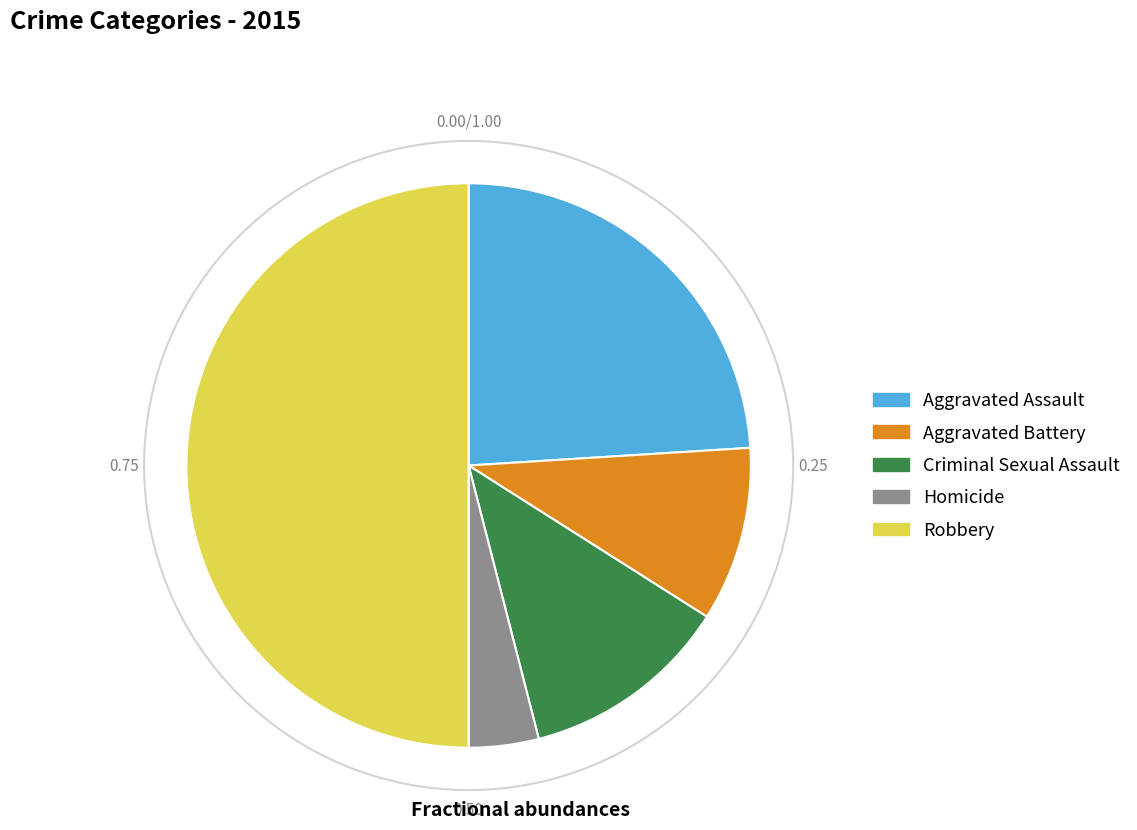

Approximately how many times larger is the value at Homicide compared to Robbery?

0.1